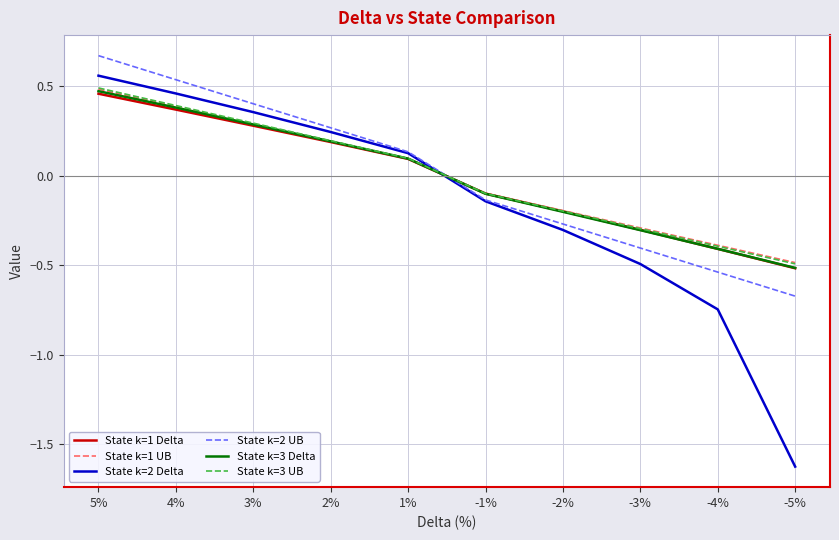

What position from the left is 1%?

5